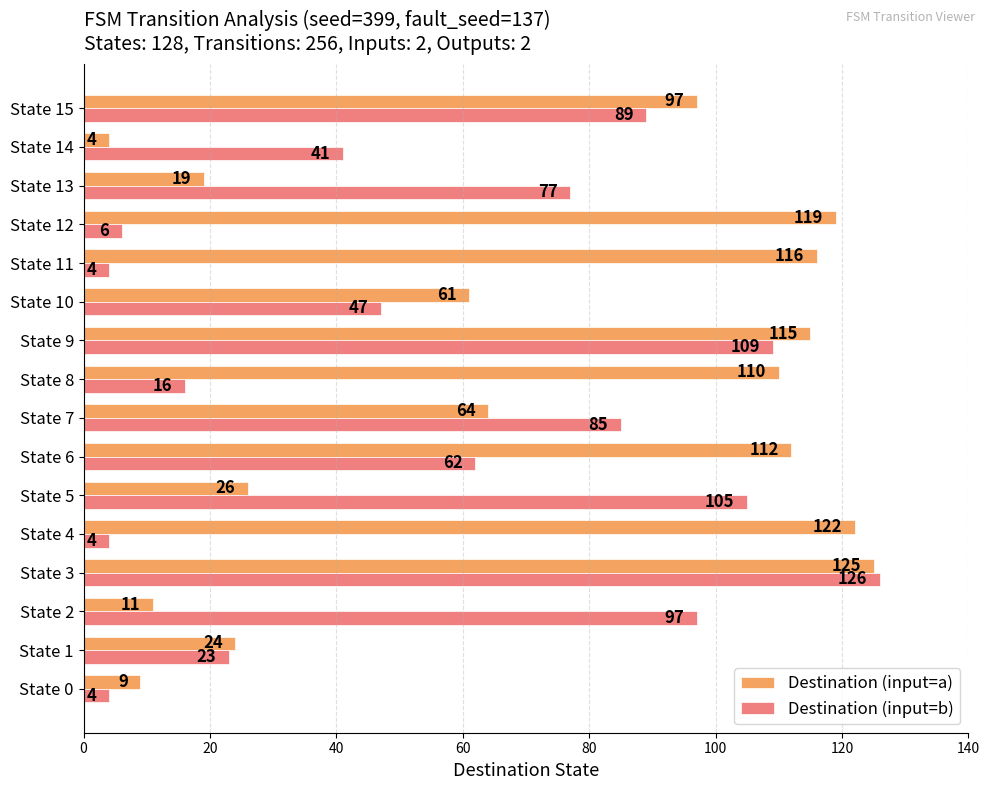

What is the highest value of the Destination (input=a) series?

125